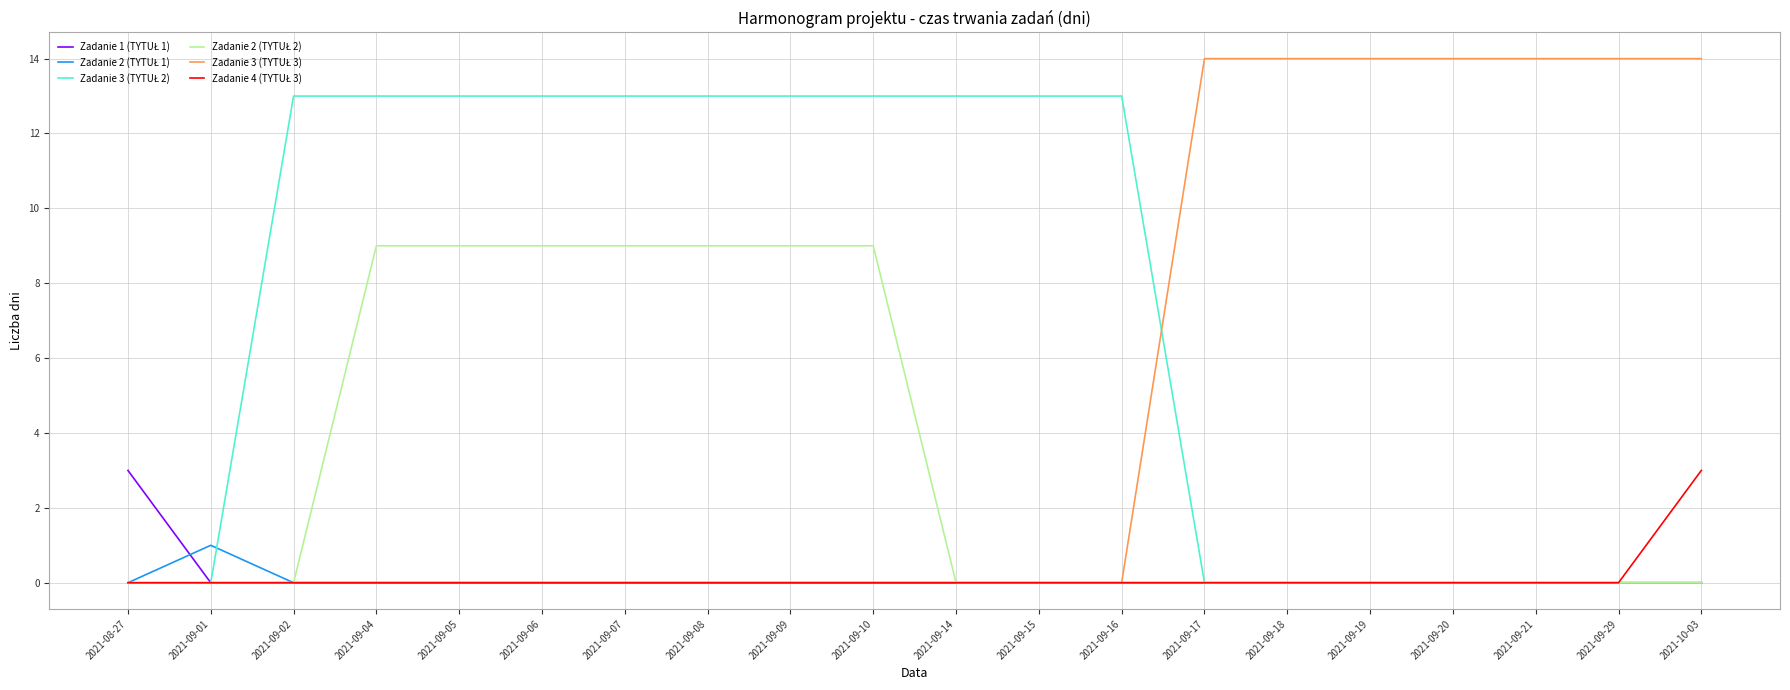

What position from the left is 2021-09-19?

16